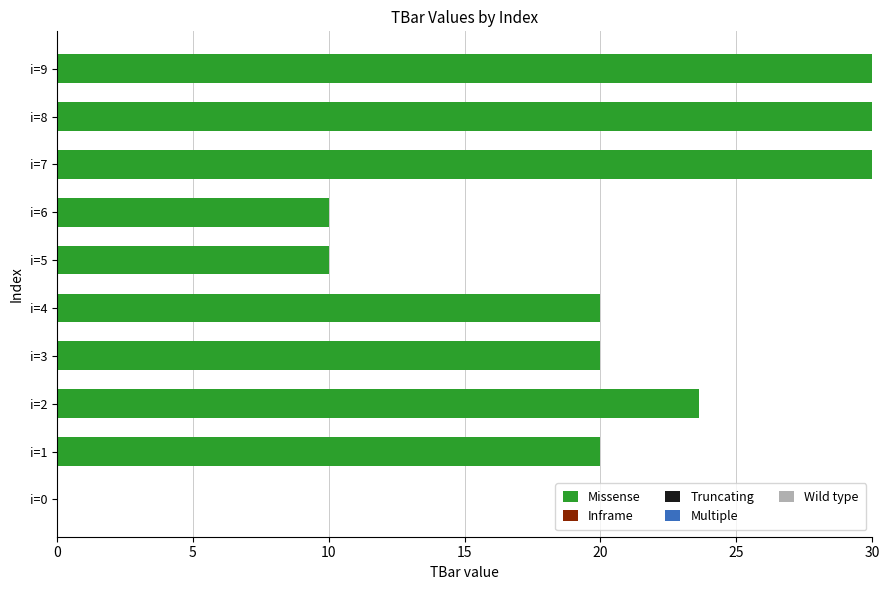

Between i=7 and i=4, which is larger?

i=7